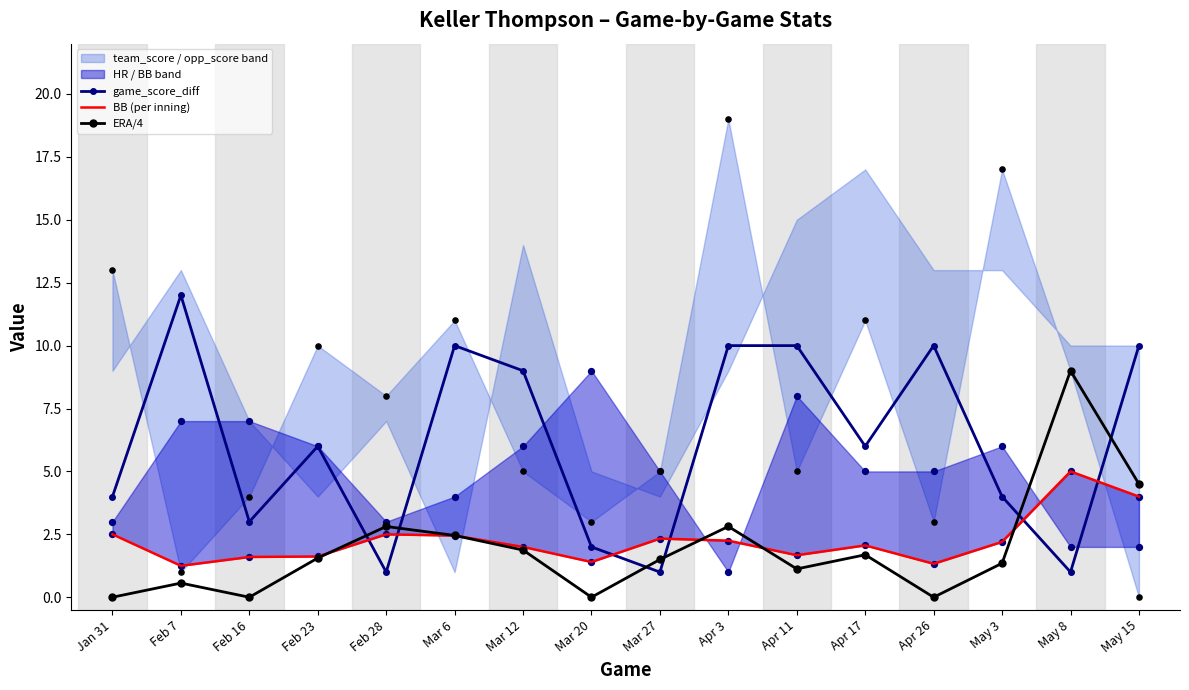

What is the total value across all series at Mar 6?

14.9